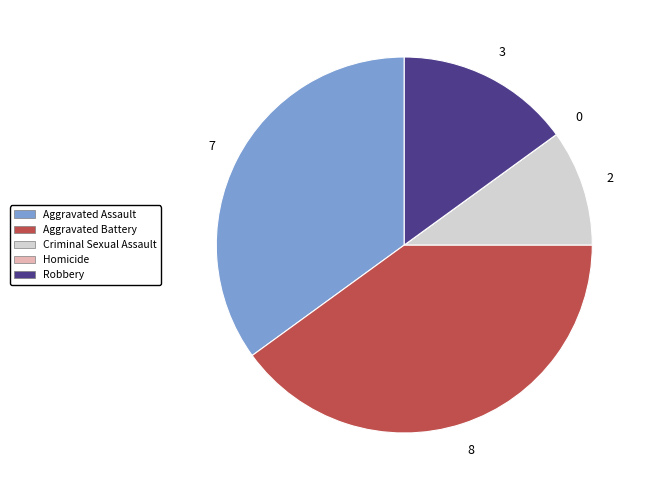

Is there any slice that represents more than half of the pie?

No